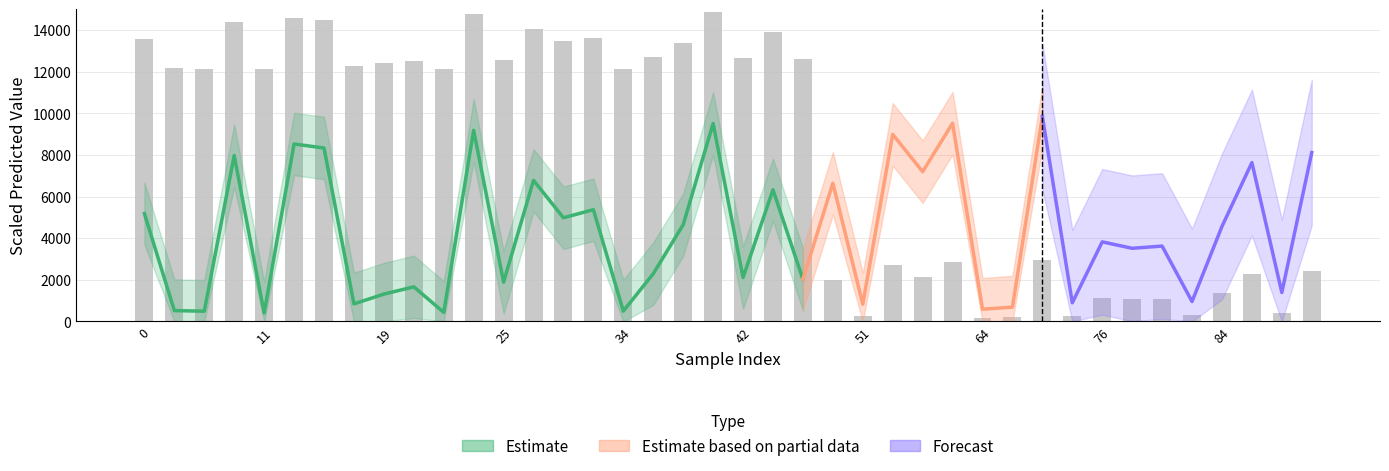

The value at 18 is 3561.3. True or false?

False